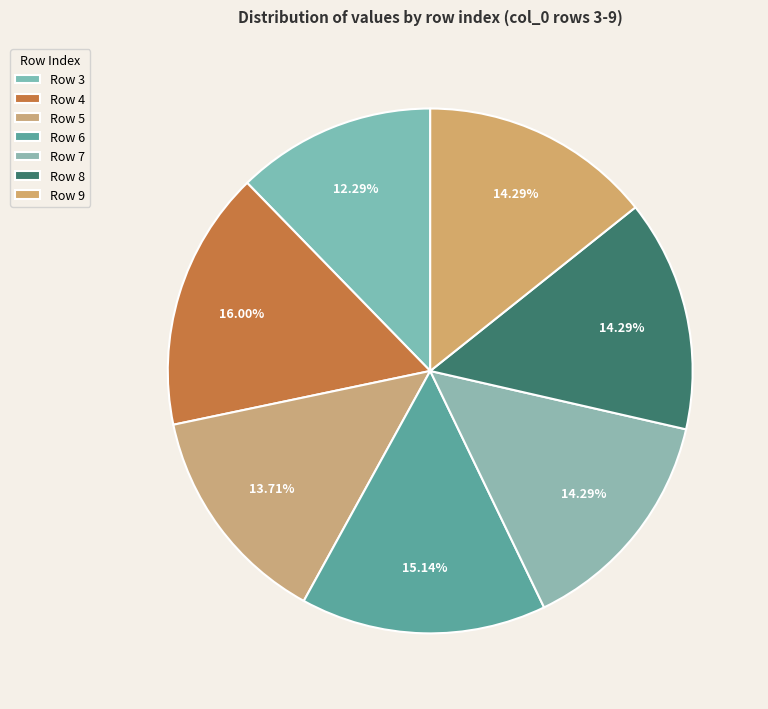

Which category has the biggest portion of the pie?

Row 4